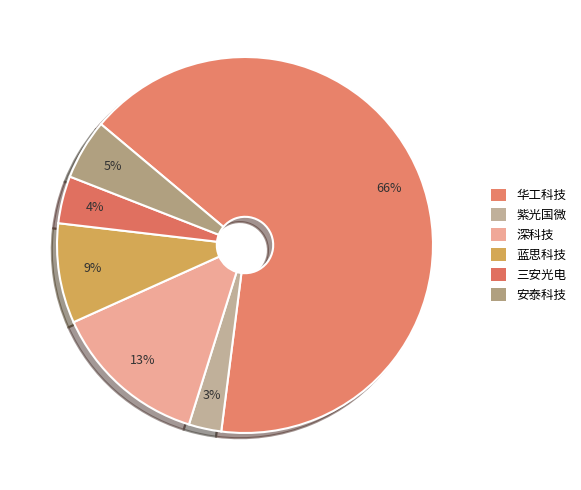

How many segments does this pie chart have?

6